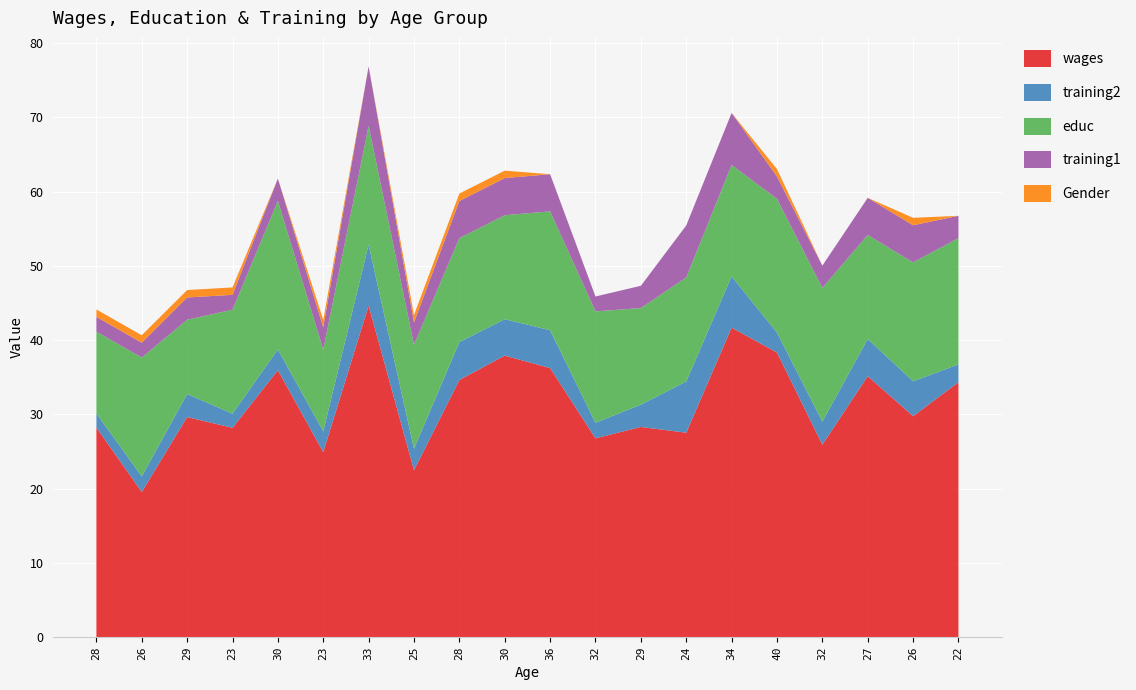

Reading left to right, transcribe all the data shown in this chart.

wages: 28.2	19.6	29.6	28.2	35.9	24.9	44.6	22.5	34.6	37.9	36.2	26.8	28.3	27.5	41.7	38.3	25.9	35.1	29.8	34.3
training2: 1.9	2.1	3.1	1.9	2.8	2.8	8.2	2.9	5.1	4.9	5.1	2.1	3.0	6.9	6.9	2.7	3.1	5.0	4.7	2.4
educ: 11.0	16.0	10.0	14.0	20.0	11.0	16.0	14.0	14.0	14.0	16.0	15.0	13.0	14.0	15.0	18.0	18.0	14.0	16.0	17.0
training1: 2.0	2.0	3.0	2.0	3.0	3.0	8.0	3.0	5.0	5.0	5.0	2.0	3.0	7.0	7.0	3.0	3.0	5.0	5.0	3.0
Gender: 1.0	1.0	1.0	1.0	0.0	1.0	0.0	1.0	1.0	1.0	0.0	0.0	0.0	0.0	0.0	1.0	0.0	0.0	1.0	0.0